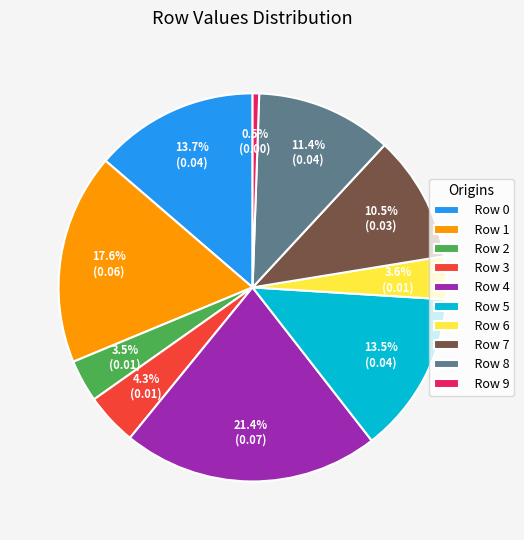

To the nearest percent, what is the difference between the Row 4 and Row 5 slice percentages?

8%